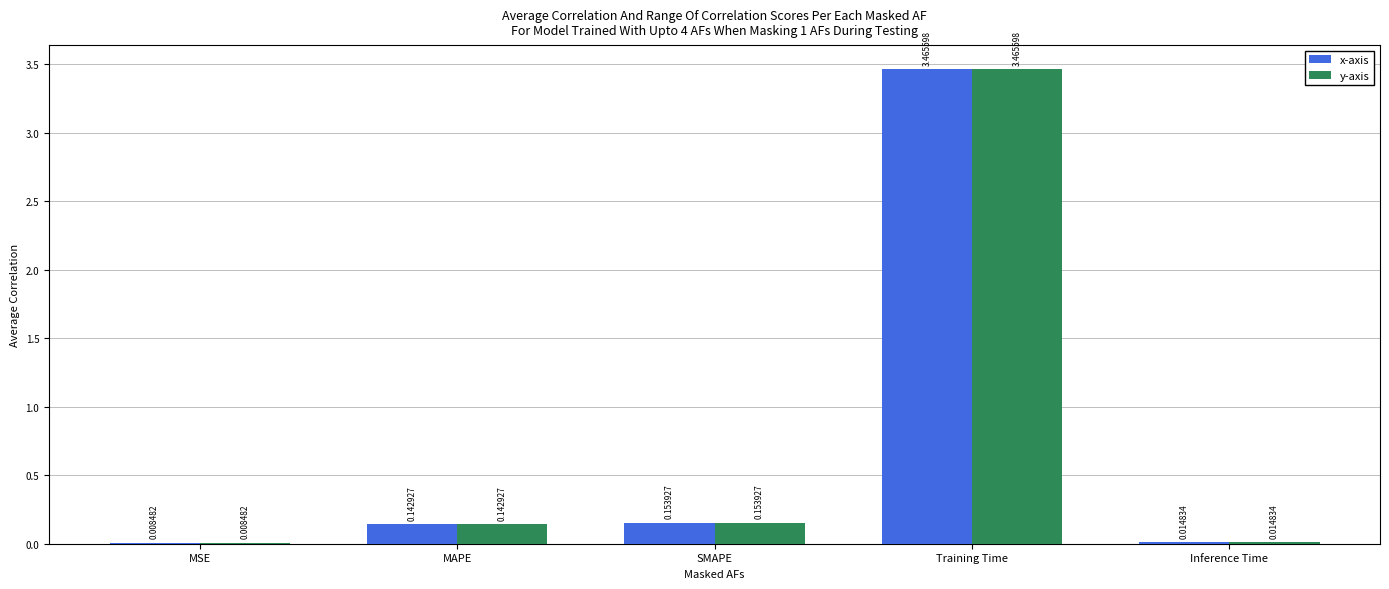

Is the value of x-axis at MAPE greater than the value of y-axis at Training Time?

No